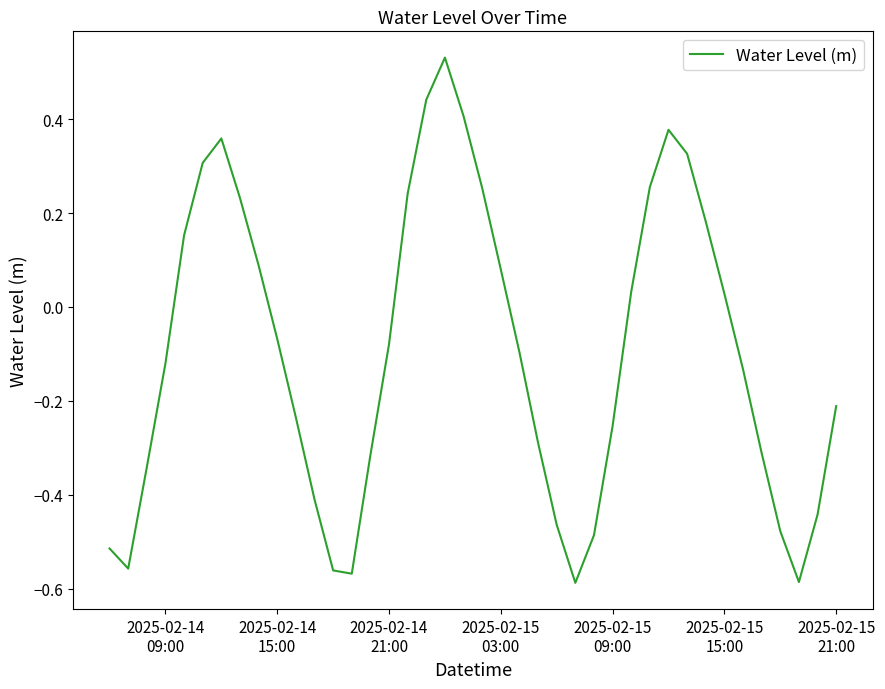

Reading right to left, extract all data points from this chart.

-0.2	-0.4	-0.6	-0.5	-0.3	-0.1	0.0	0.2	0.3	0.4	0.3	0.0	-0.3	-0.5	-0.6	-0.5	-0.3	-0.1	0.1	0.3	0.4	0.5	0.4	0.2	-0.1	-0.3	-0.6	-0.6	-0.4	-0.2	-0.1	0.1	0.2	0.4	0.3	0.2	-0.1	-0.3	-0.6	-0.5